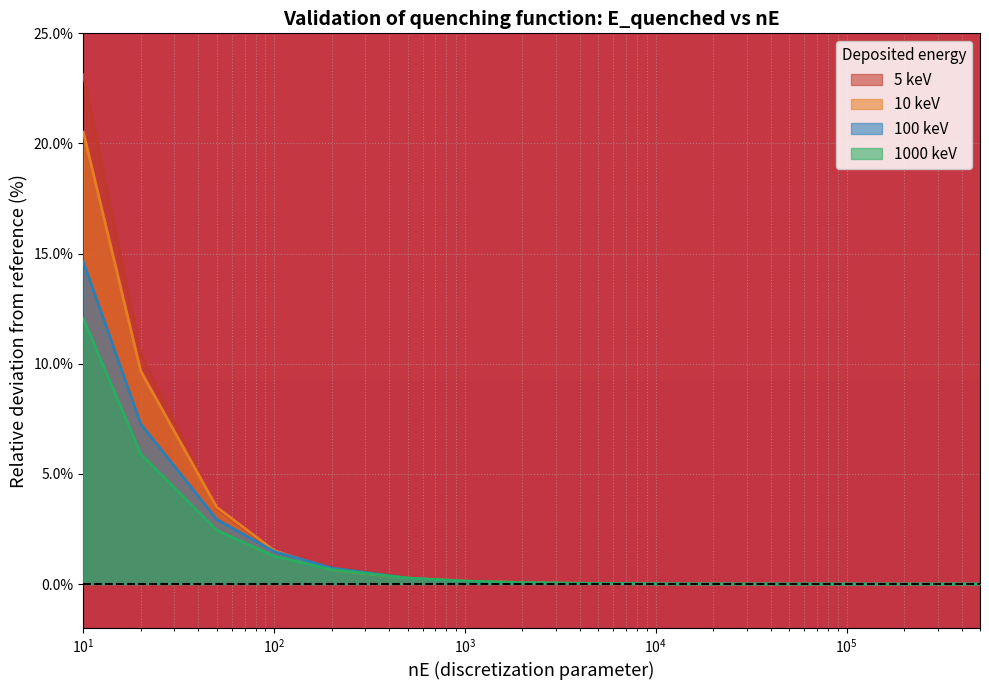

True or false: 100 keV and 5 keV cross at least once.

True